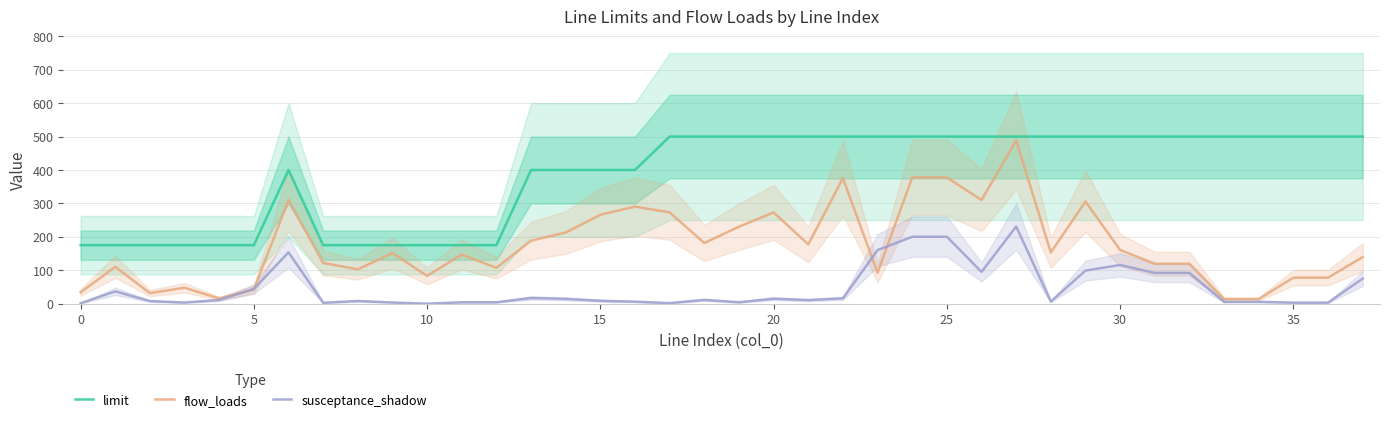

True or false: limit has more than 1 points higher than both neighbors.

False